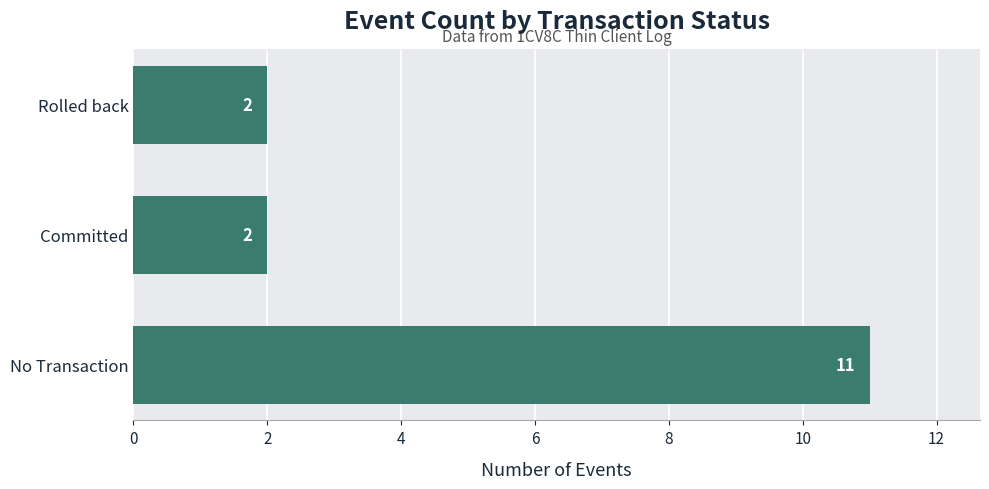

What is the change in value from No Transaction to Committed?

-9